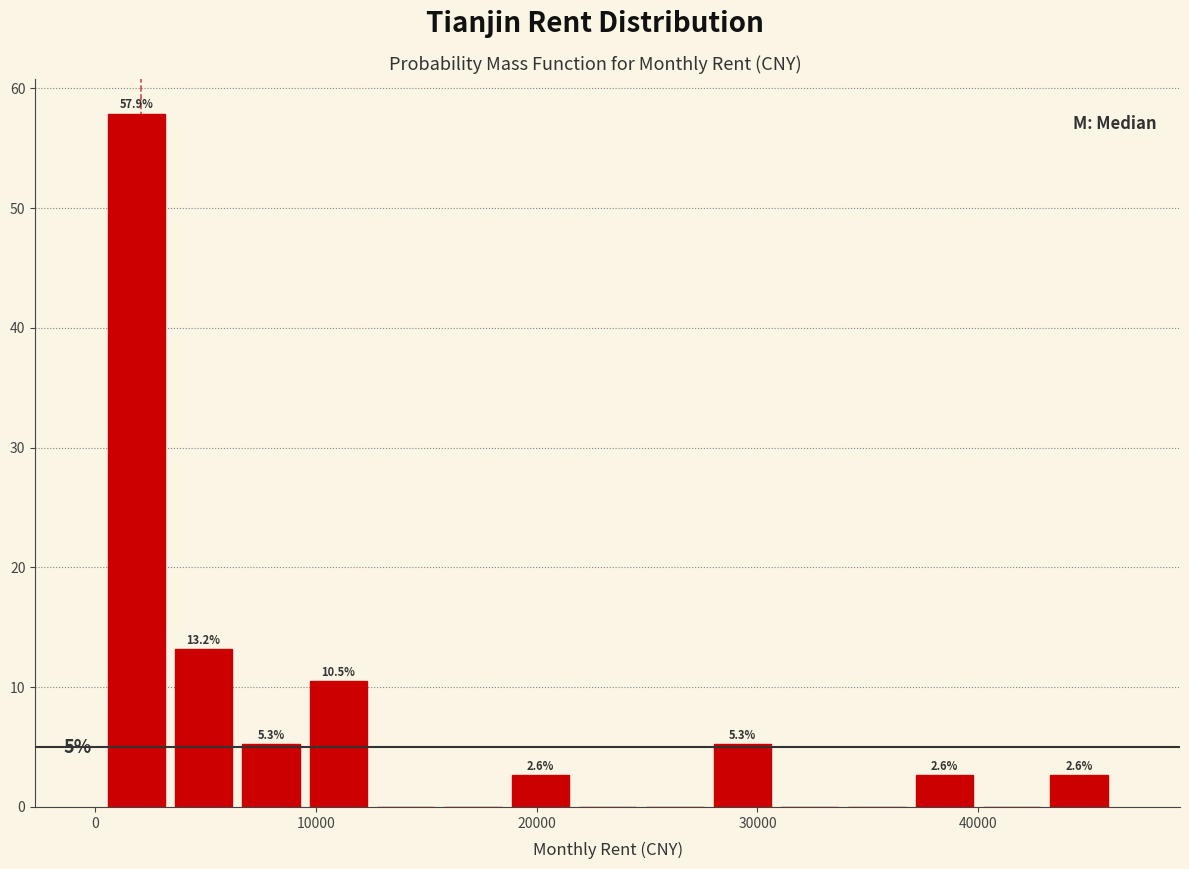

Read against the x-axis, roughly where is the centre of the tallest bar?

2000